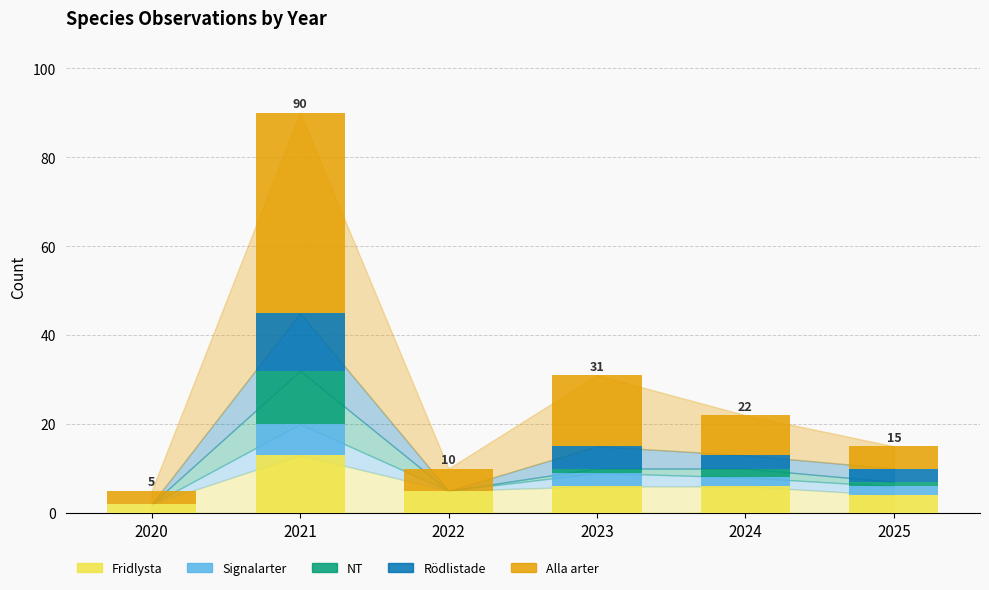

Reading left to right, what are the values for Fridlysta?

2020=2	2021=13	2022=5	2023=6	2024=6	2025=4